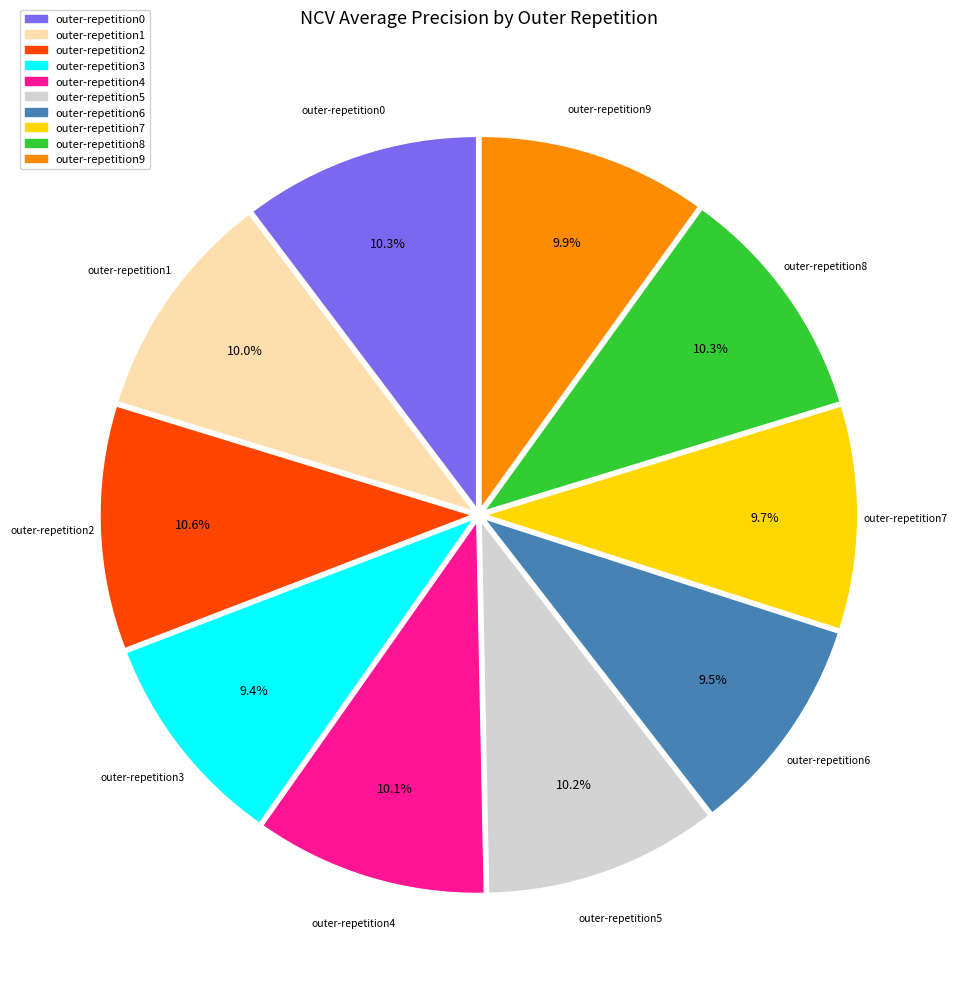

The outer-repetition8 slice represents 10% of the pie. True or false?

True